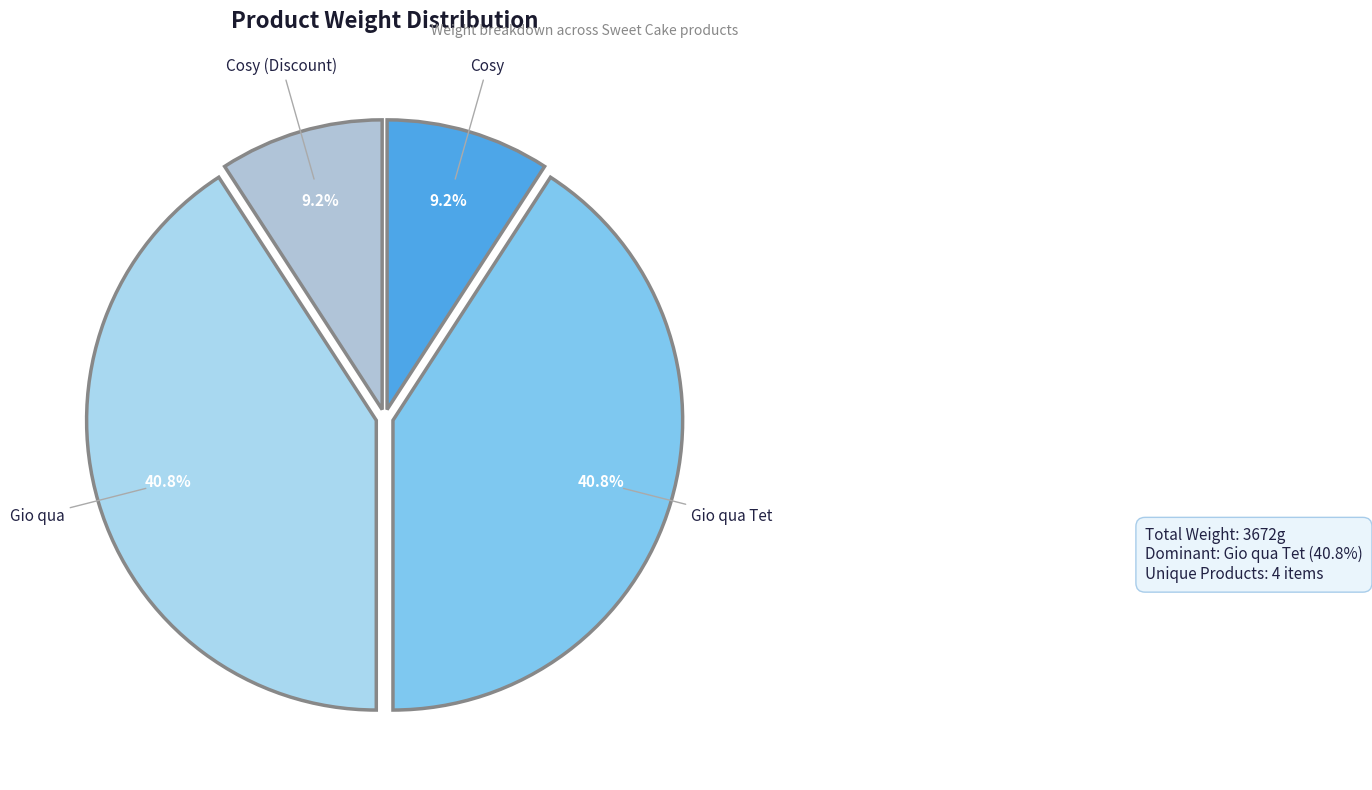

Between Cosy (Discount) and Gio qua Tet, which is larger?

Gio qua Tet